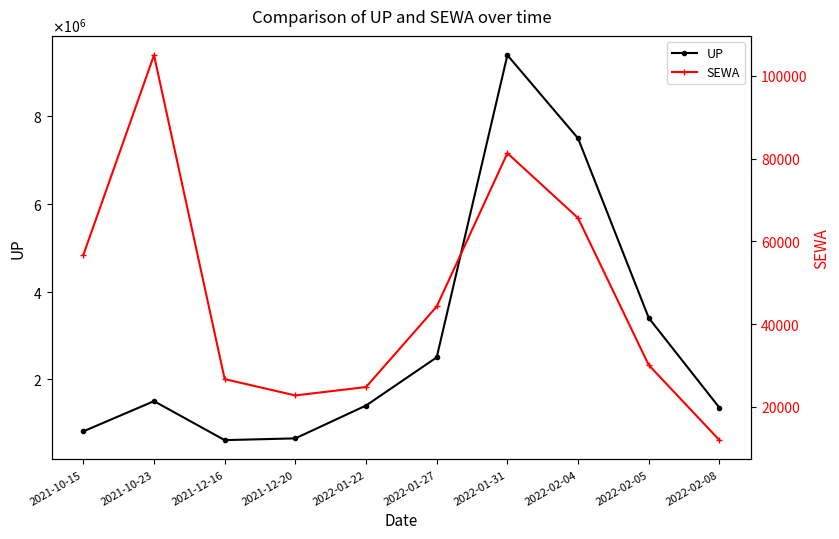

Which series has the largest total across all categories?

UP